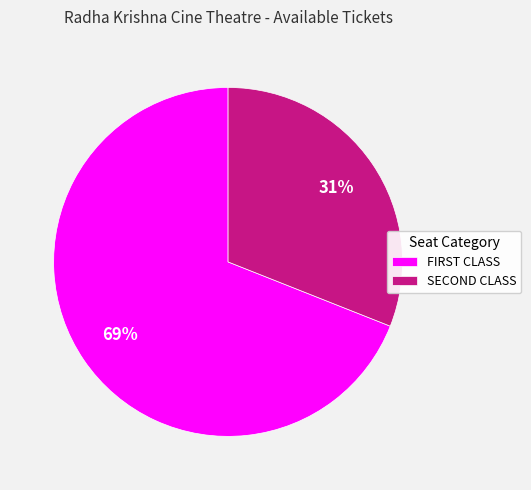

Does any single category account for the majority?

Yes